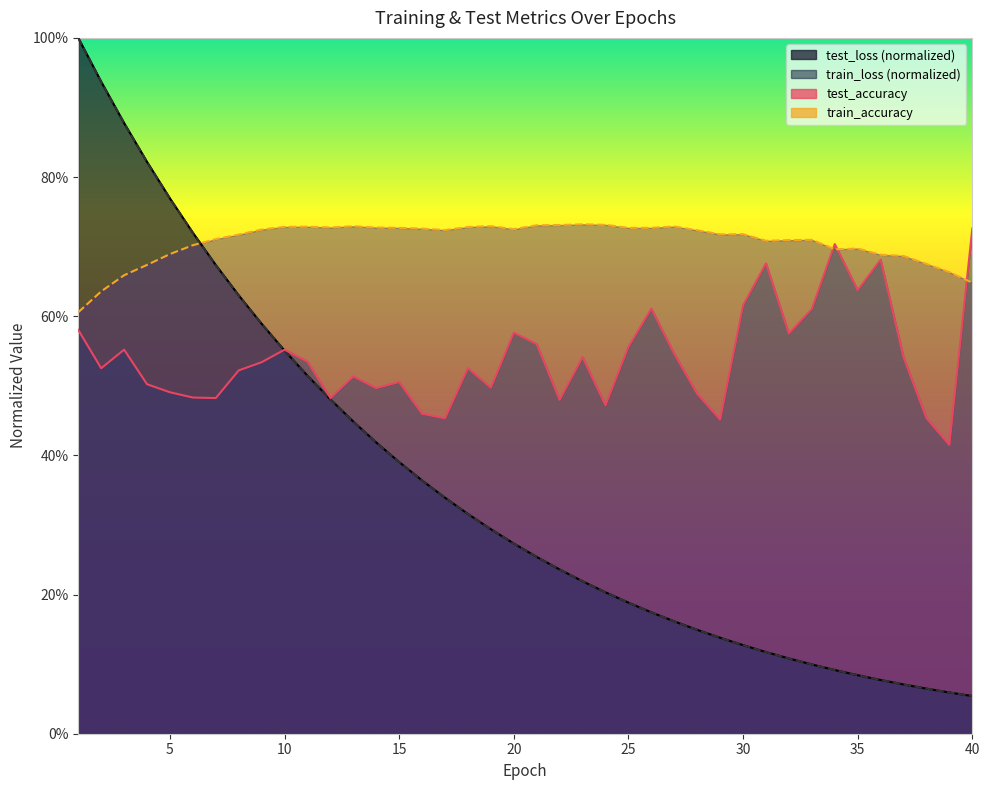

Is it true that train_accuracy equals 0.7 at 16?

True